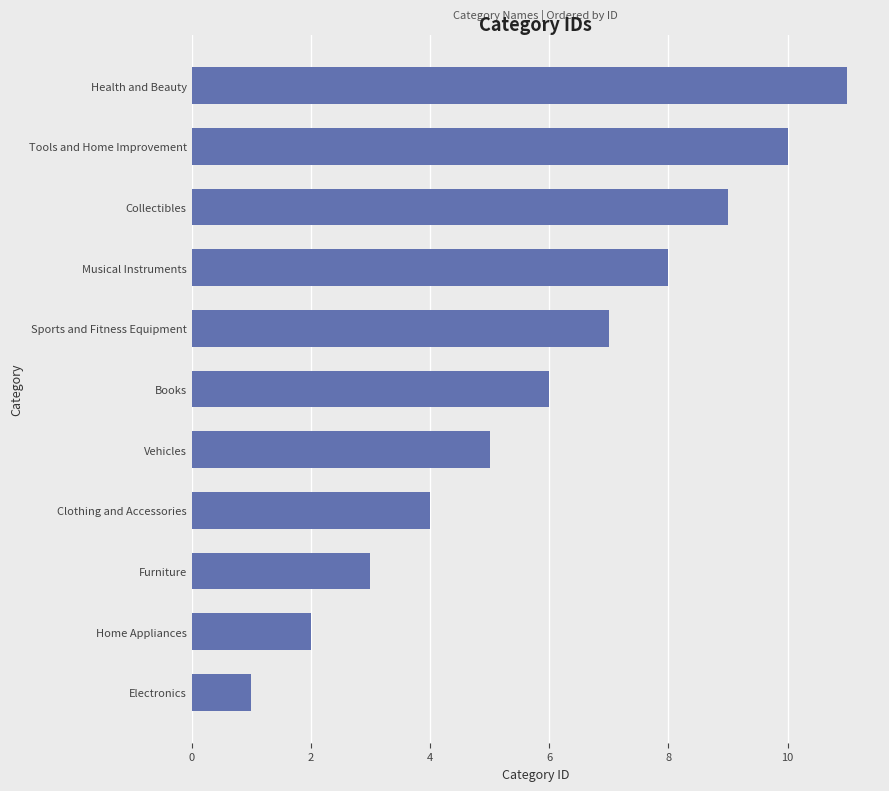

Read the value at Books.

6